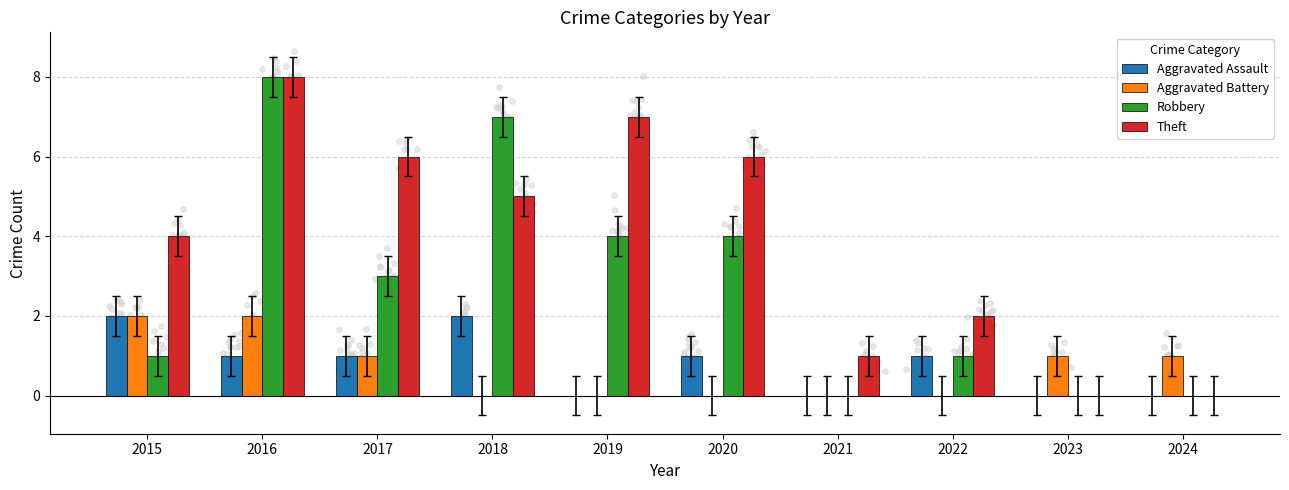

Which series has the largest Y range (max minus min)?

Robbery